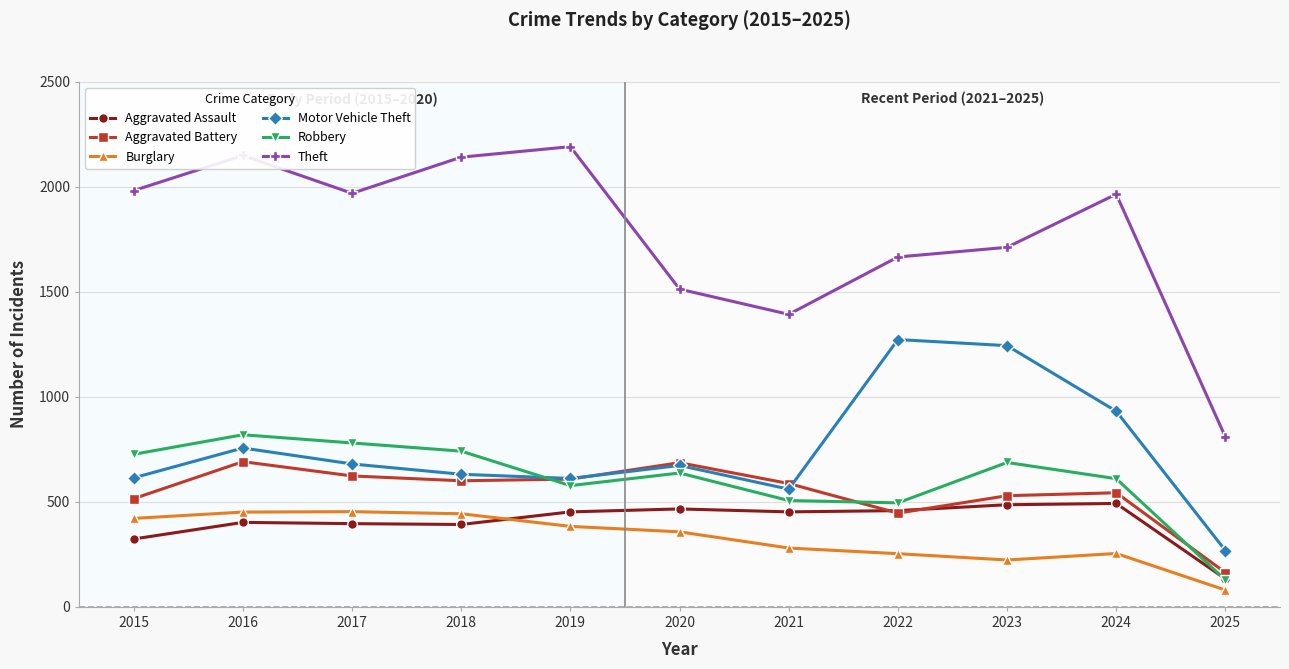

Count the number of categories in the chart.

11